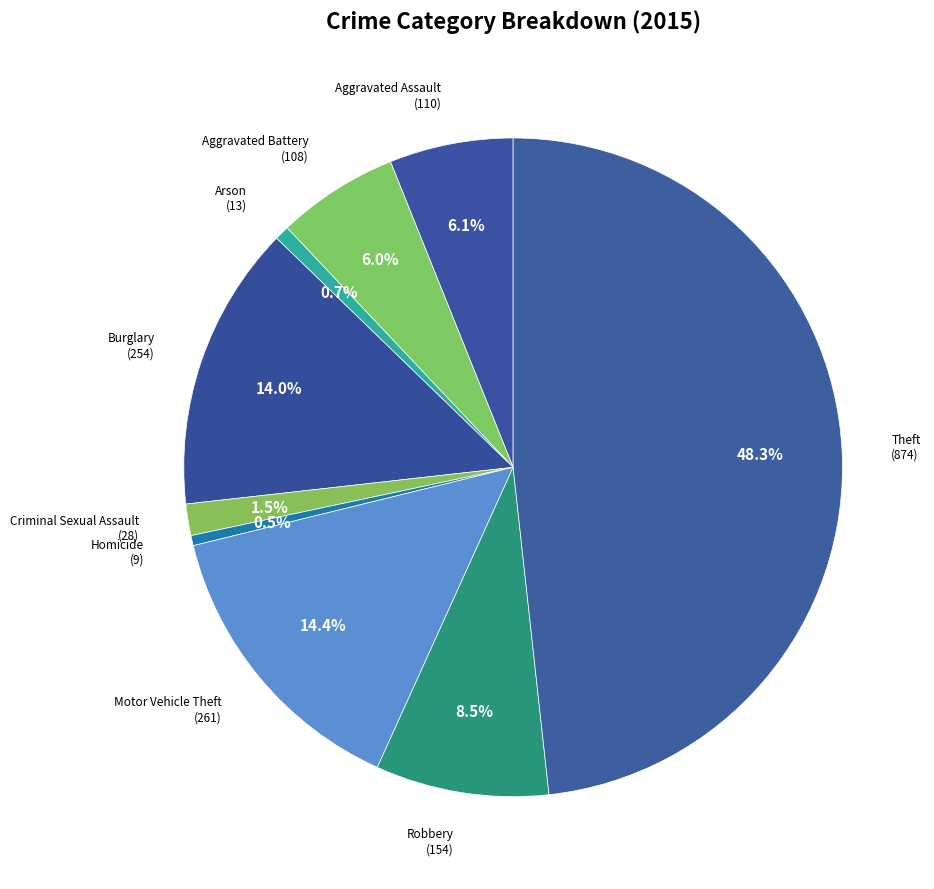

What is the largest slice in the pie chart?

Theft